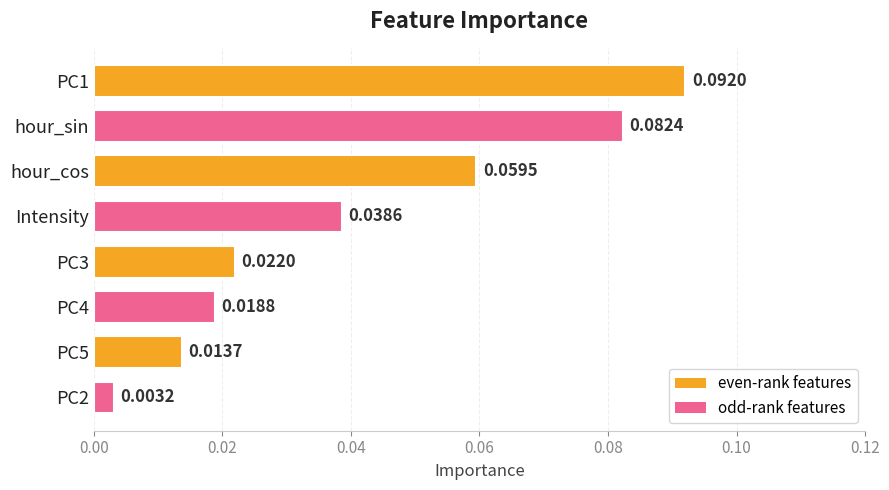

List the labels in order of value, largest first.

PC1, hour_sin, hour_cos, Intensity, PC3, PC4, PC5, PC2